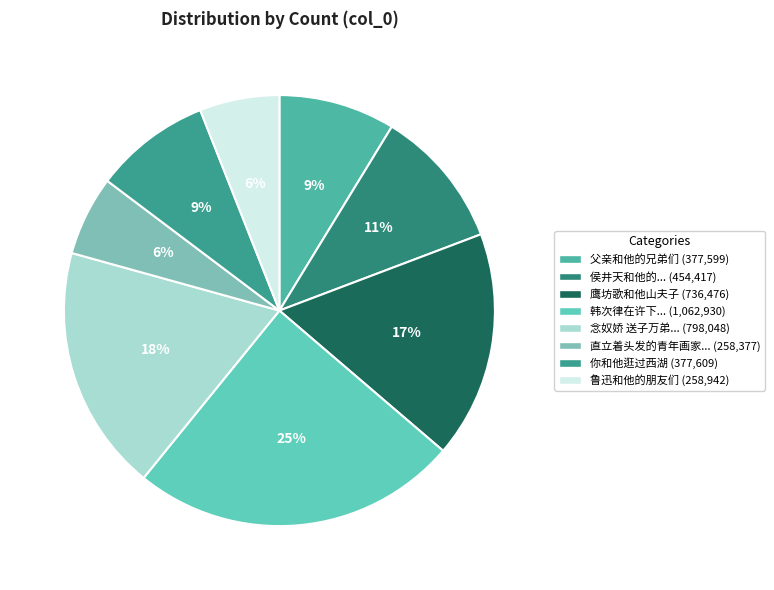

How many segments does this pie chart have?

8